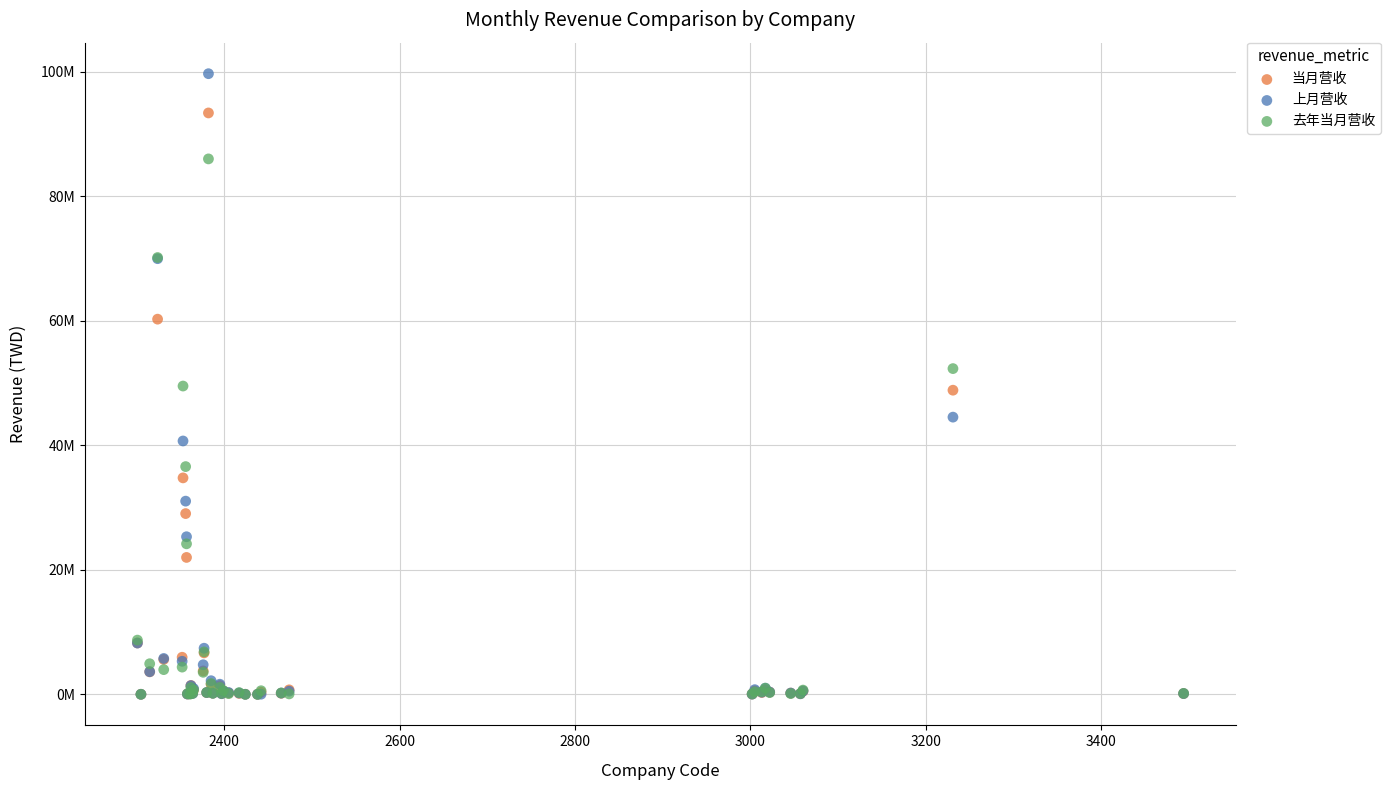

What are all the series names shown in the legend?

当月营收, 上月营收, 去年当月营收